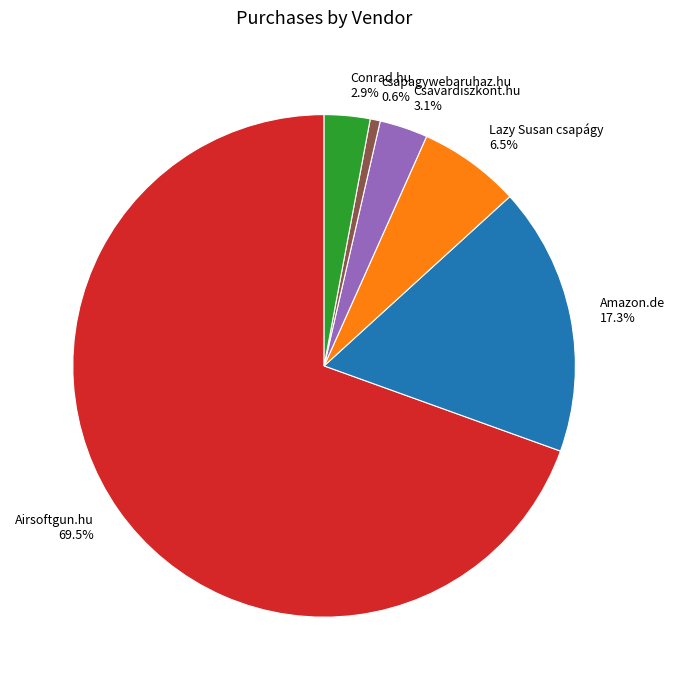

Is there any slice that represents more than half of the pie?

Yes